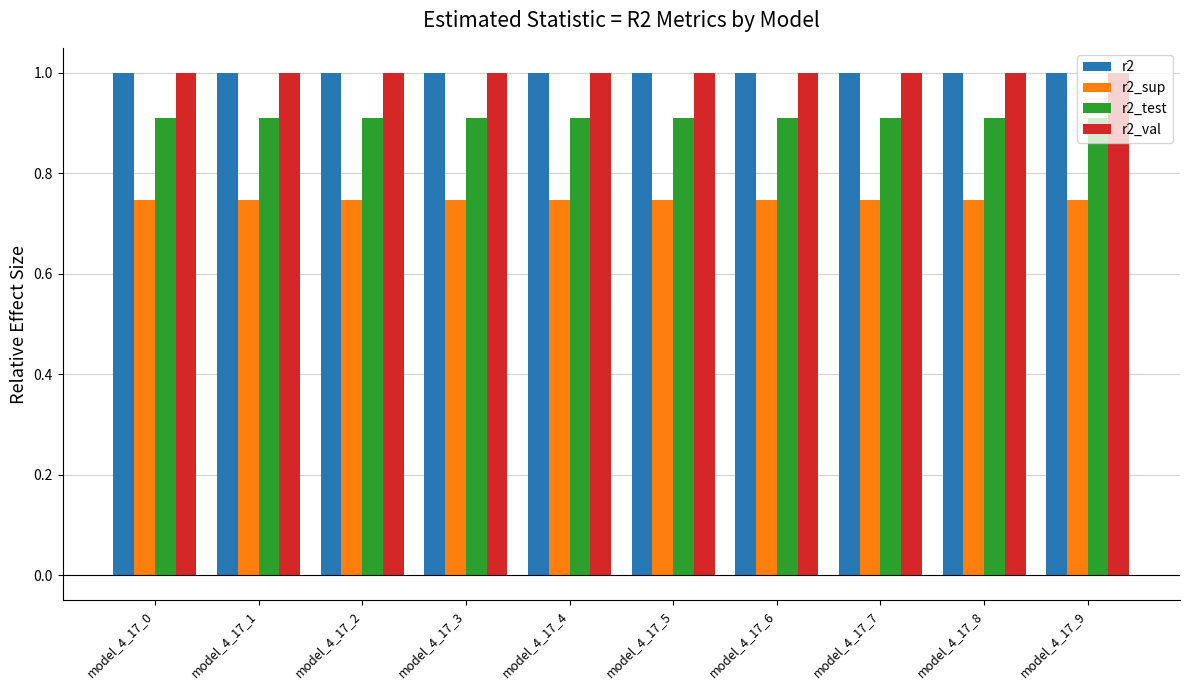

What is the total value across all series at model_4_17_3?

3.7